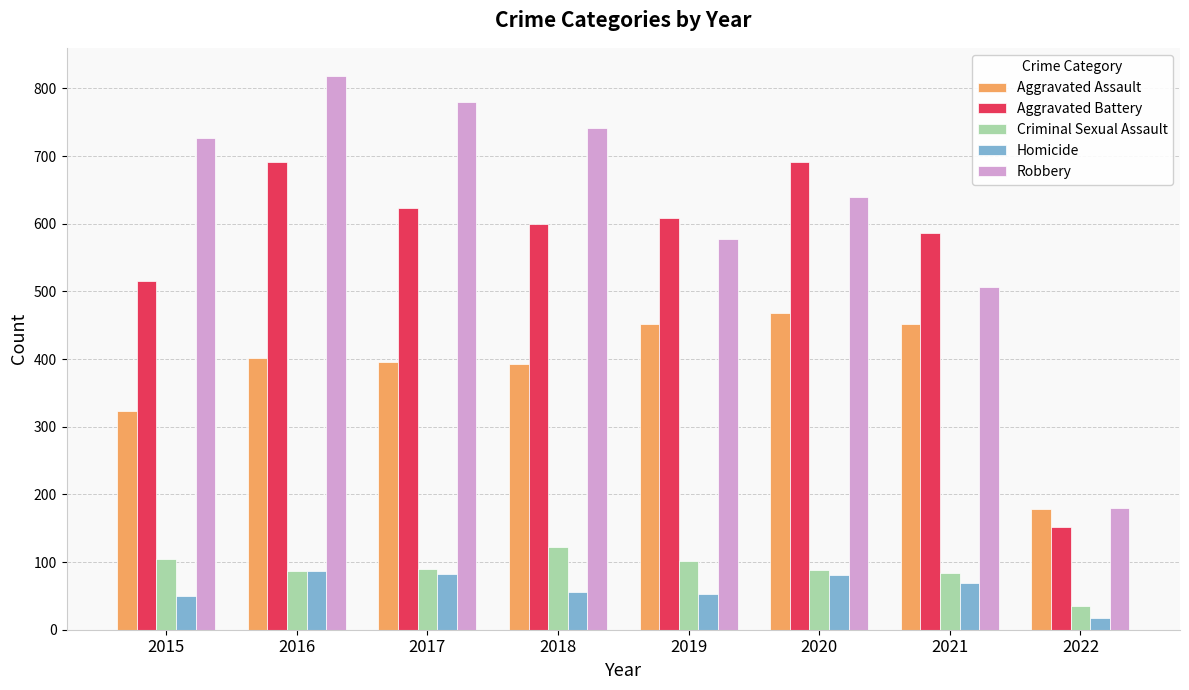

What is the total value across all series at 2022?

564